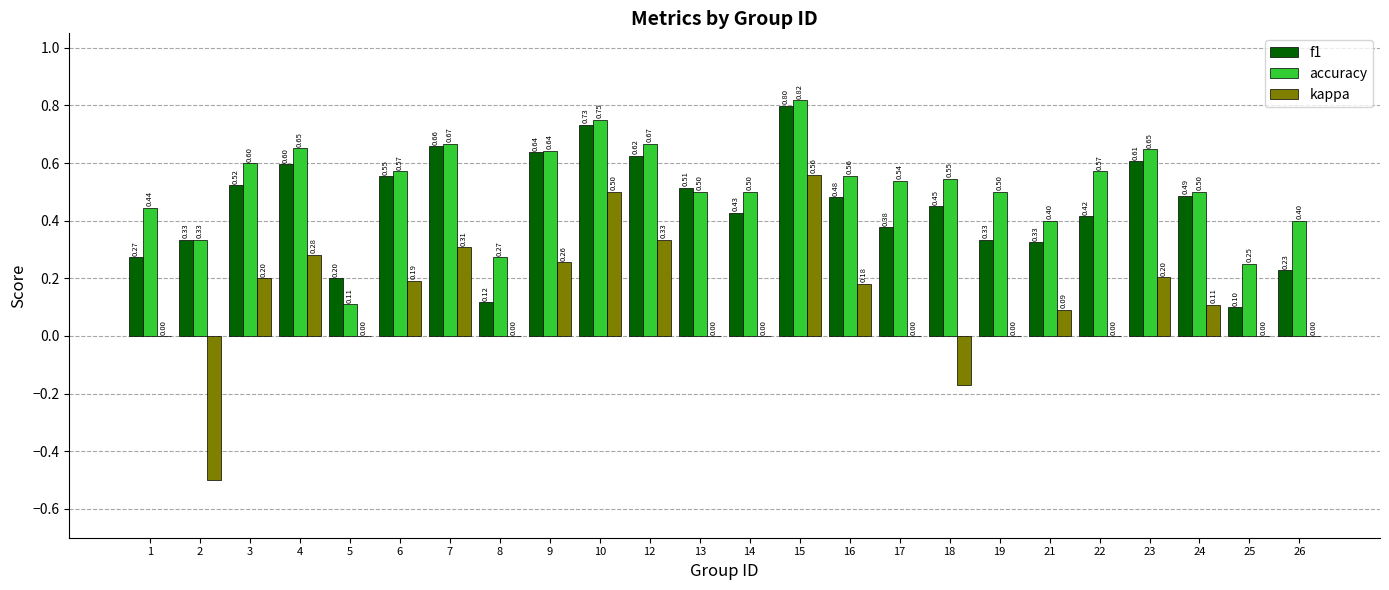

Is the value of accuracy at 8 greater than the value of f1 at 16?

No